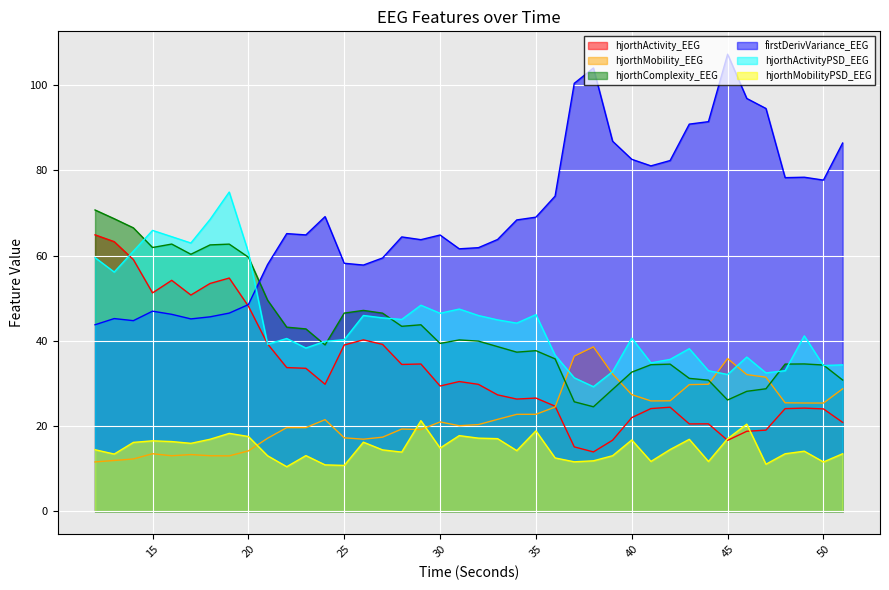

Between which two adjacent categories do hjorthActivity_EEG and firstDerivVariance_EEG first intersect?

19 and 20